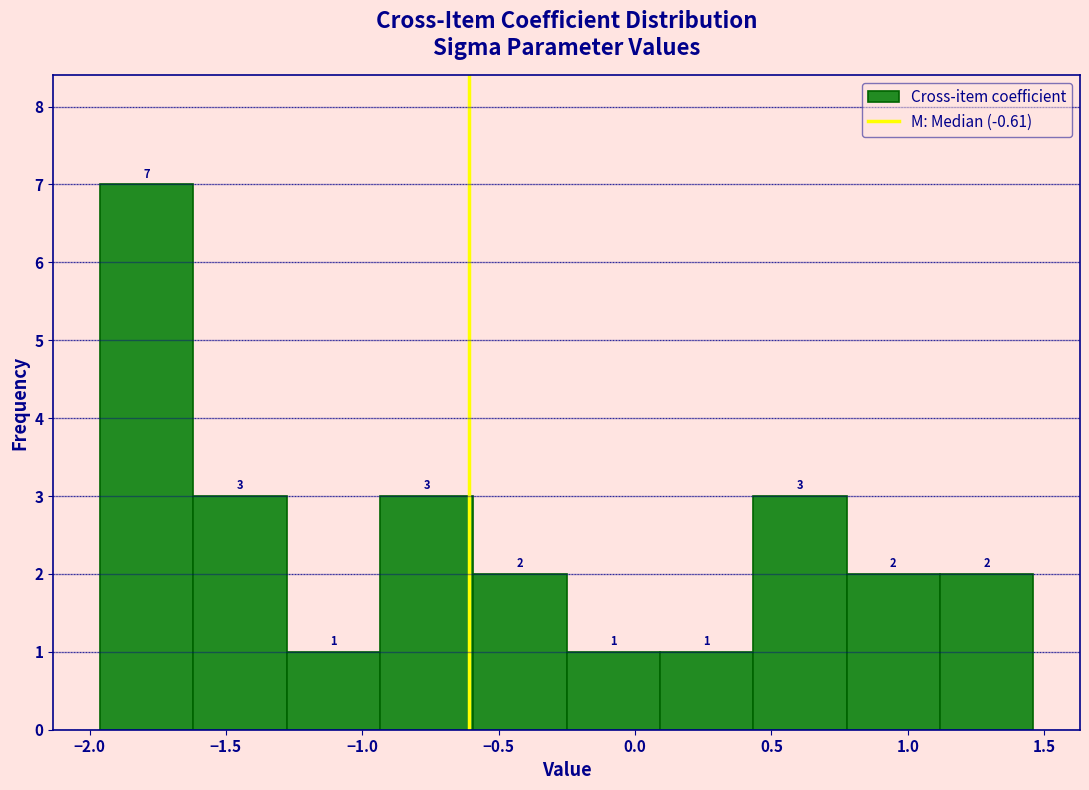

What is the height of the bar covering 0.80 to 1.10 on the x-axis? The bar edges are not printed on the chart, so give them approximately, as read against the axis.

2